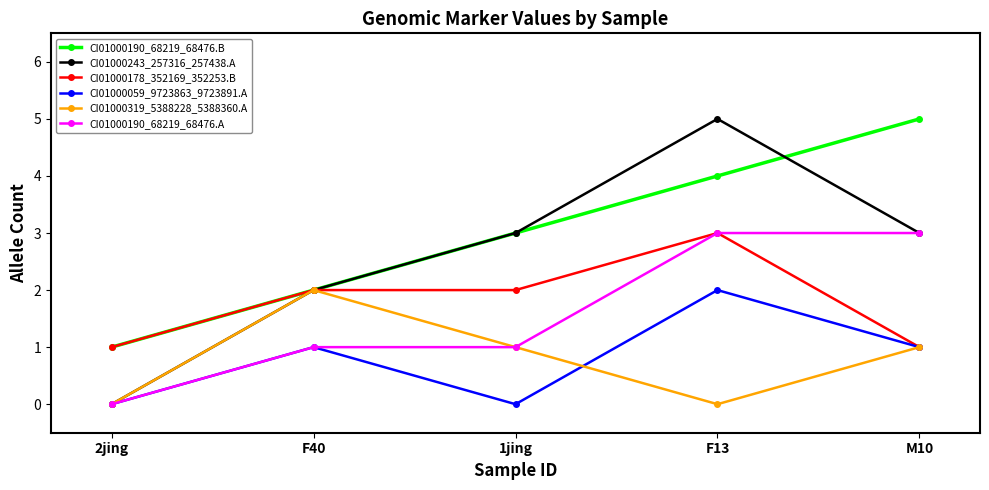

Reading right to left, list all the values displayed in this chart.

CI01000190_68219_68476.B: 5	4	3	2	1
CI01000243_257316_257438.A: 3	5	3	2	0
CI01000178_352169_352253.B: 1	3	2	2	1
CI01000059_9723863_9723891.A: 1	2	0	1	0
CI01000319_5388228_5388360.A: 1	0	1	2	0
CI01000190_68219_68476.A: 3	3	1	1	0